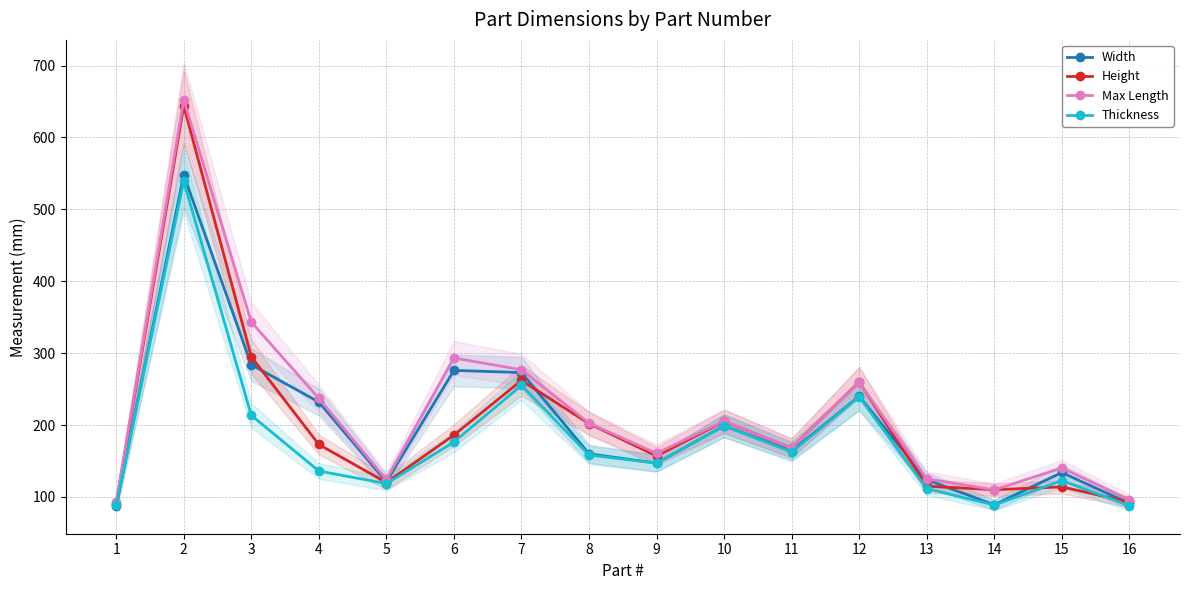

Count the number of categories in the chart.

16